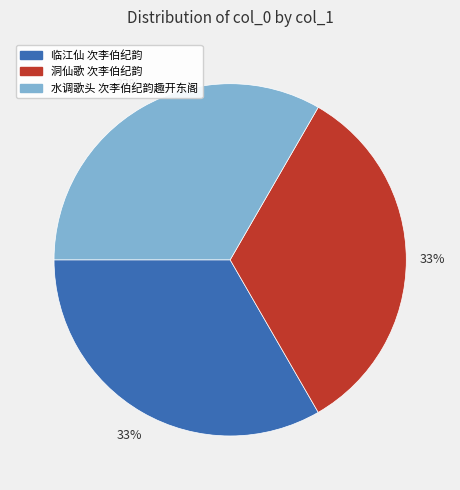

To the nearest percent, what percentage of the pie is 洞仙歌 次李伯纪韵?

33%